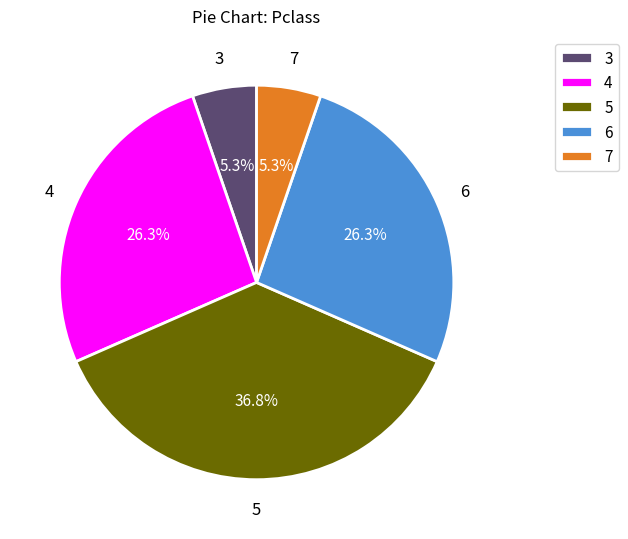

Which category has the biggest portion of the pie?

5